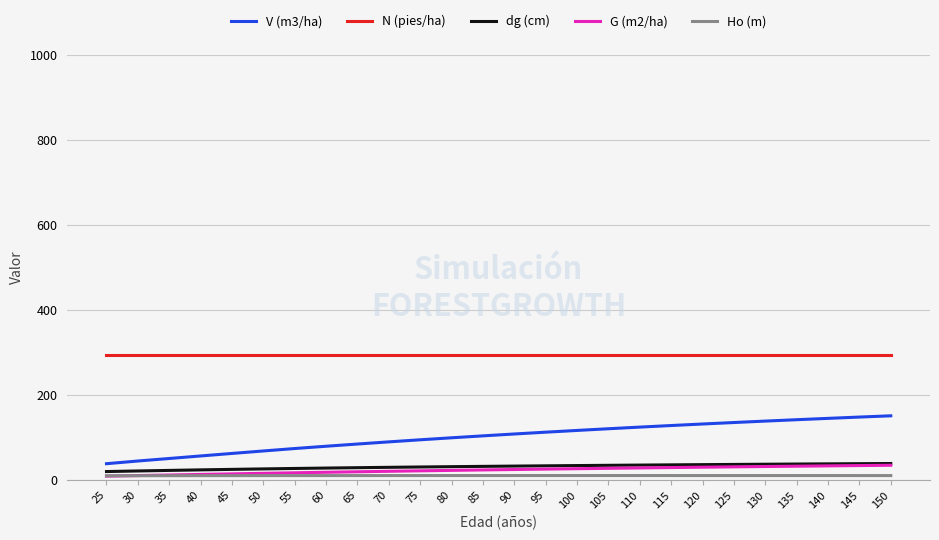

True or false: V (m3/ha) and N (pies/ha) intersect in this chart.

False